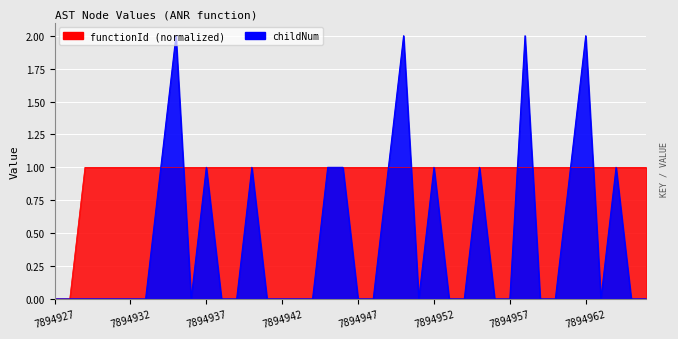

At which category is the sum across all series the highest?

7894935